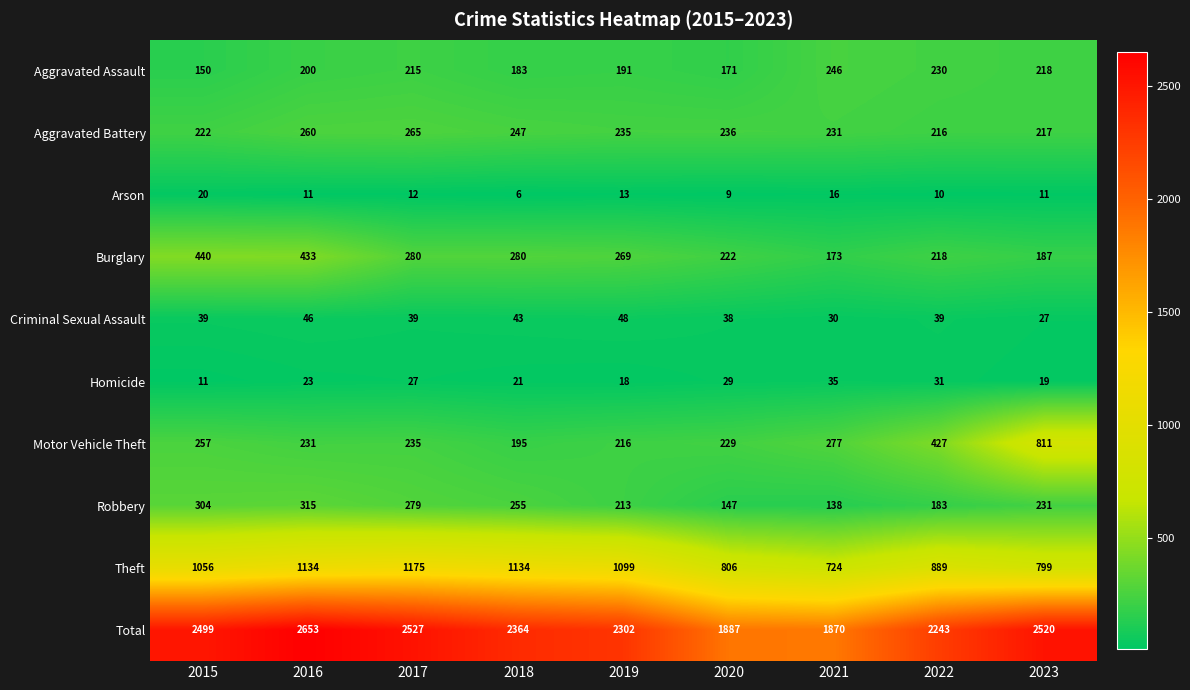

What is the spread (max minus min) of values at 2018?

2358